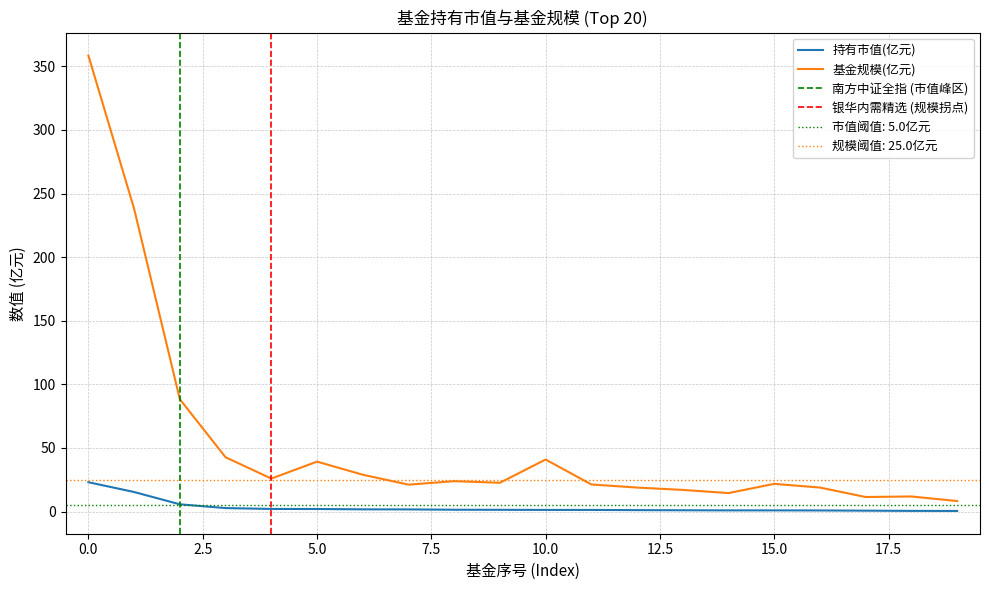

True or false: 持有市值(亿元) and 基金规模 cross at least once.

False